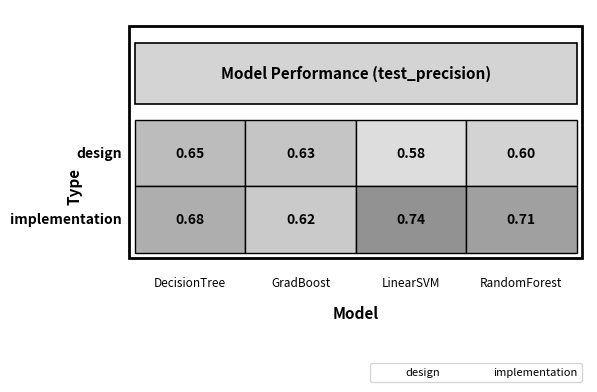

What is the minimum value shown in the chart?

0.6